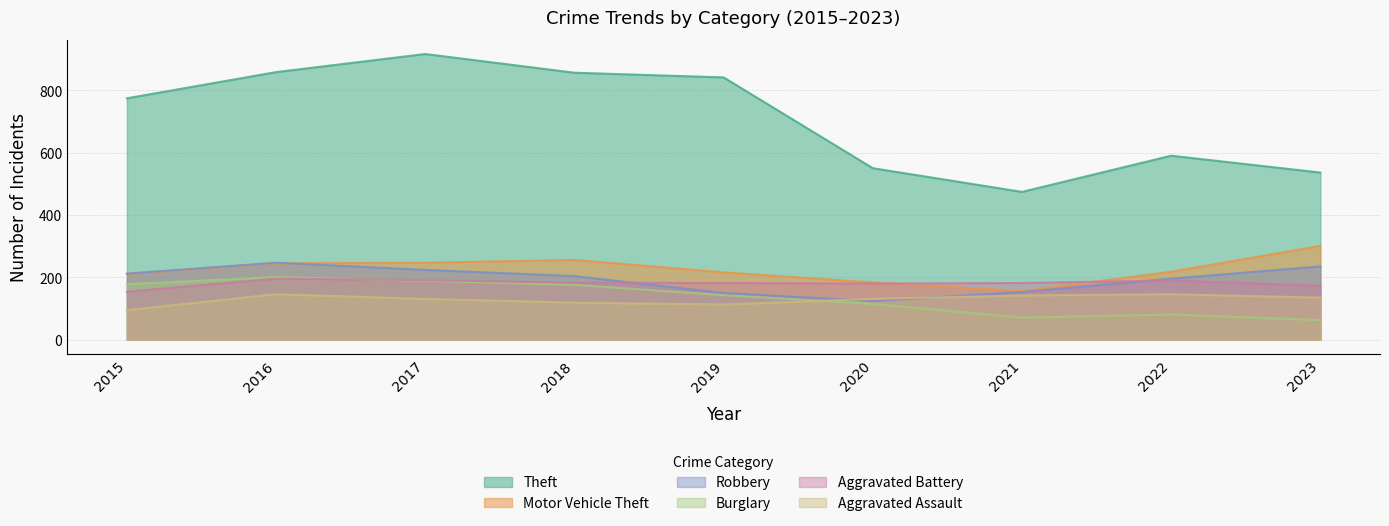

At how many categories does at least one series exceed 294?

9